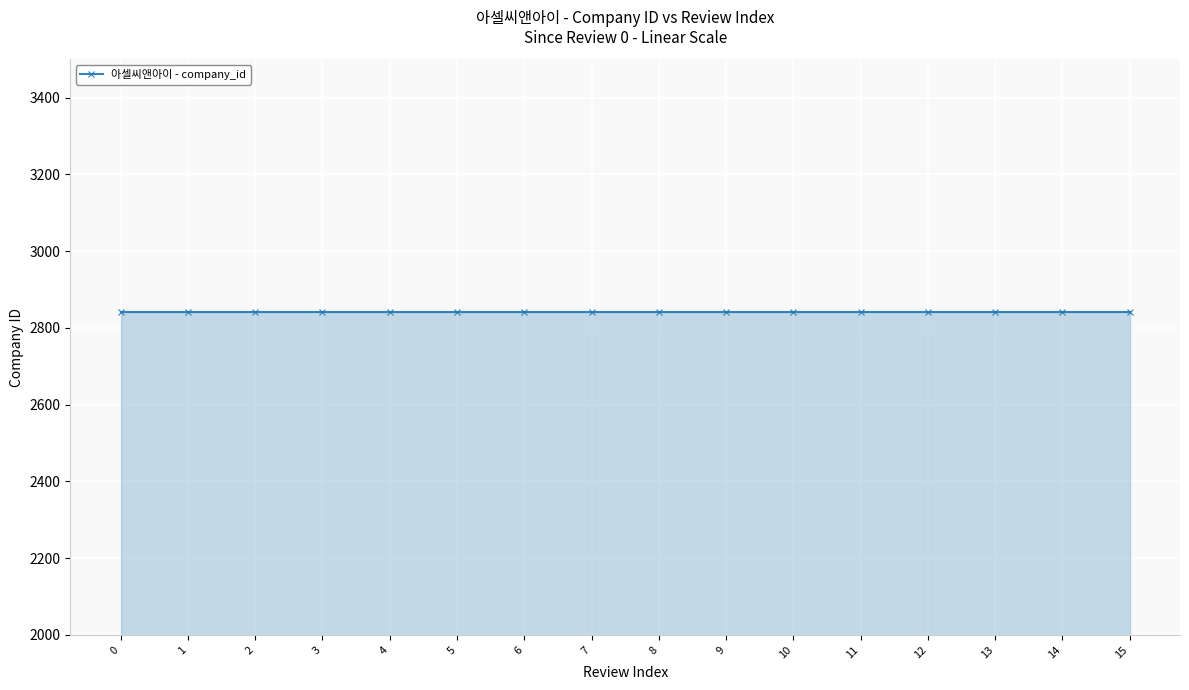

What is the greatest value displayed?

2841